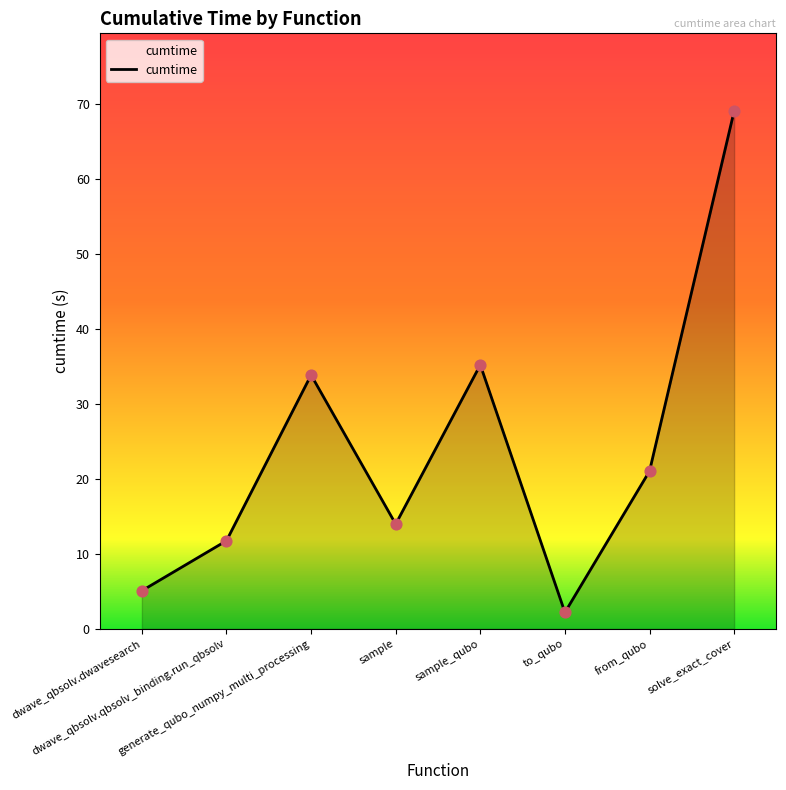

What is the change in value from generate_qubo_numpy_multi_processing to solve_exact_cover?

+35.2